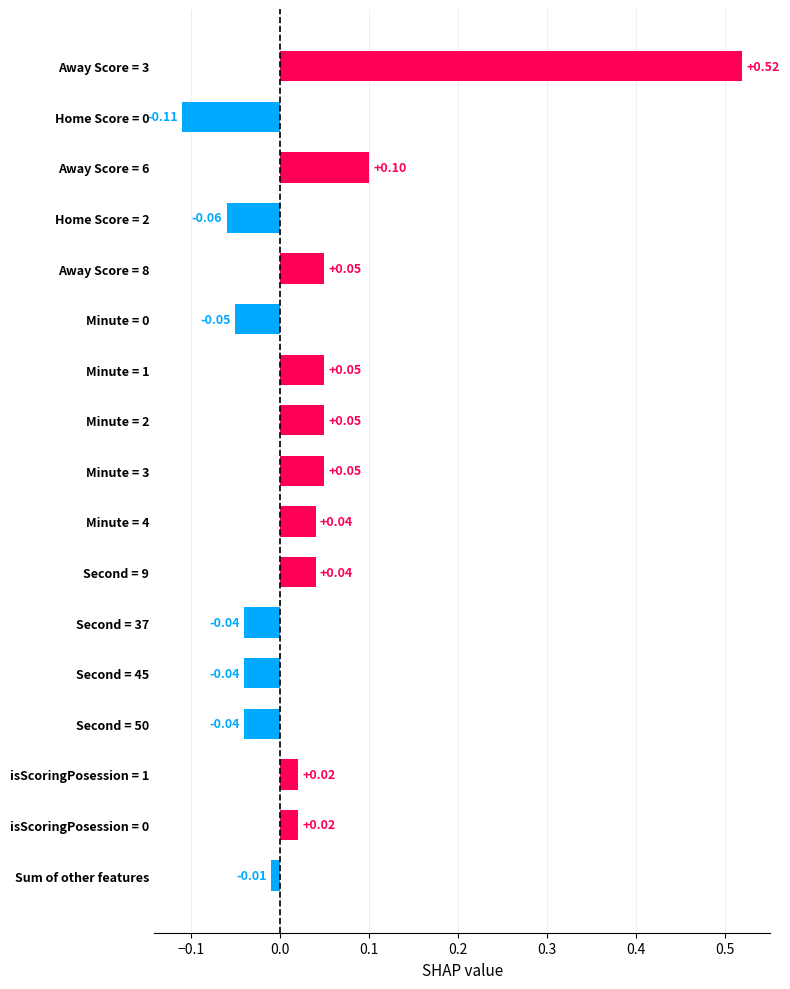

What is the change in value from Home Score = 0 to Minute = 1?

+0.2